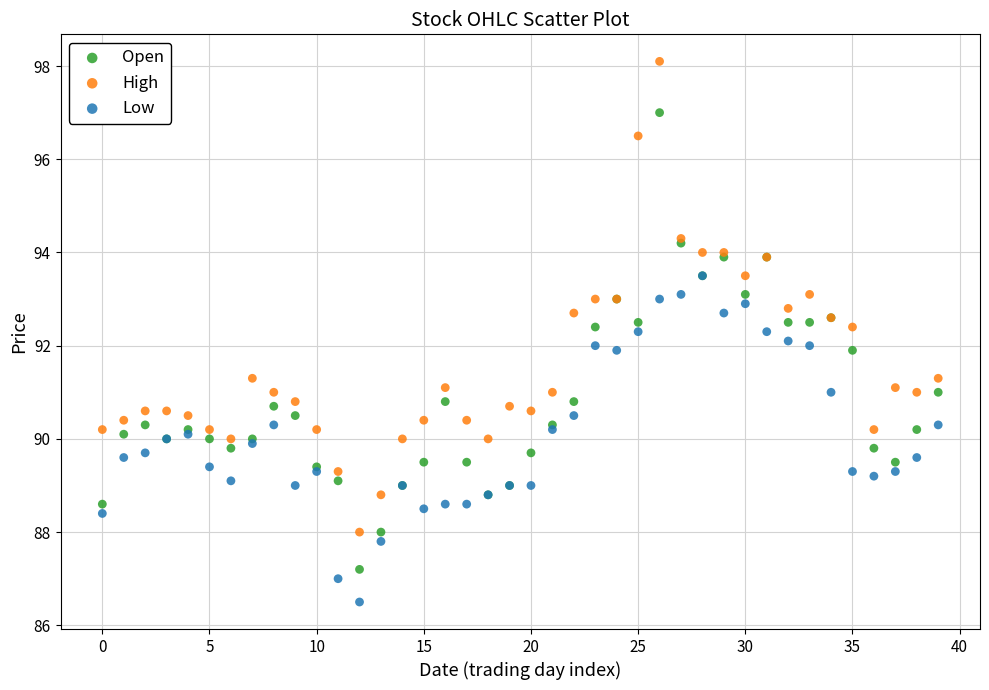

Which series has the largest Y range (max minus min)?

High